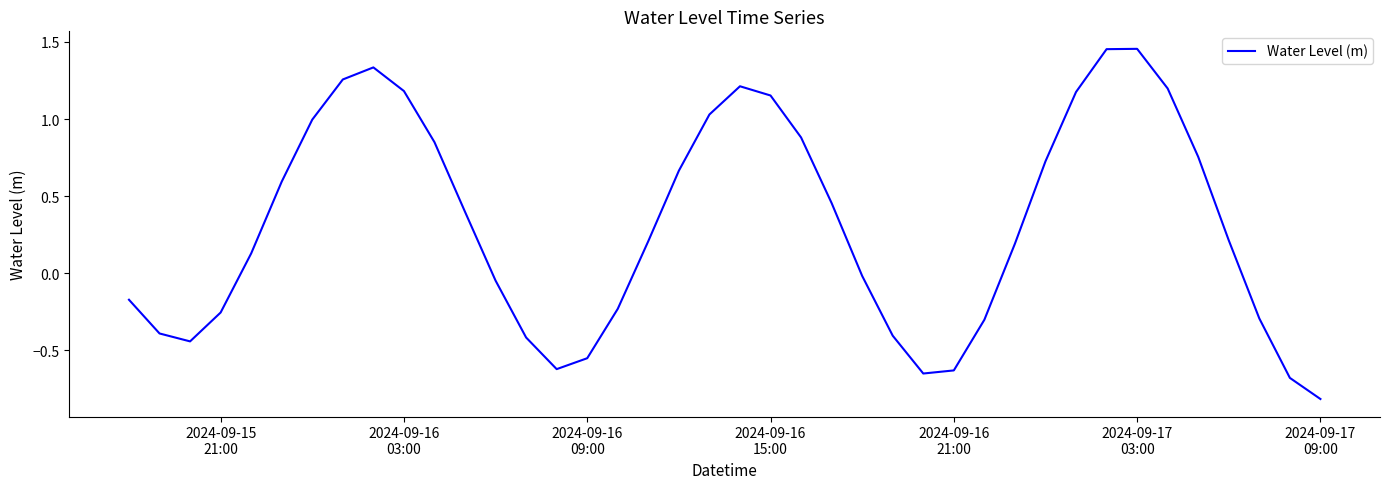

What is the smallest value displayed?

-0.8